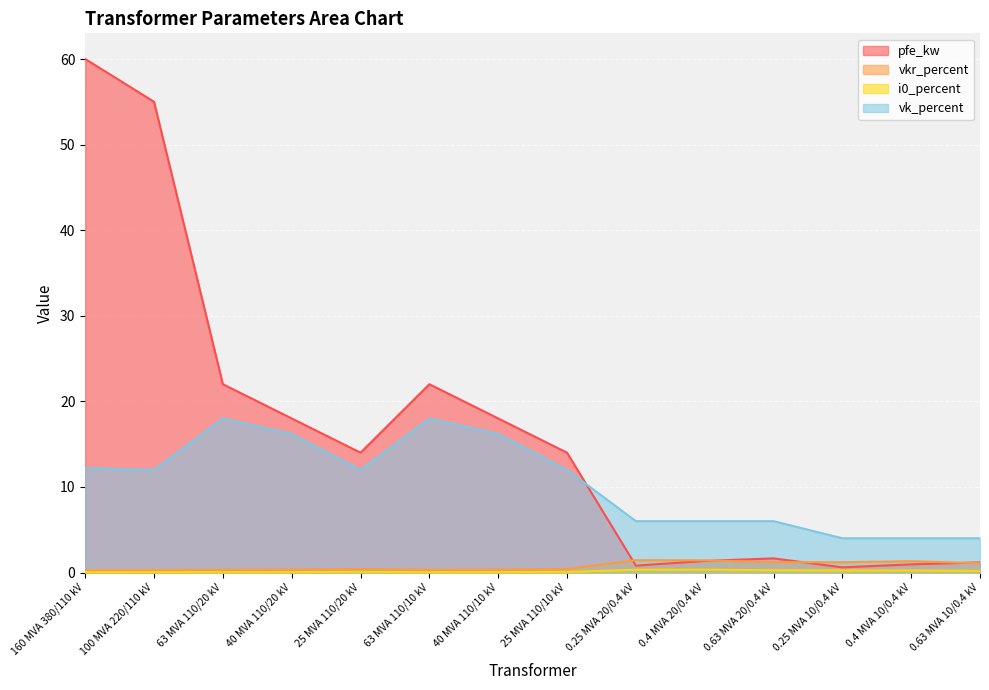

Rank the categories by vkr_percent value from highest to lowest.

0.25 MVA 20/0.4 kV, 0.4 MVA 20/0.4 kV, 0.4 MVA 10/0.4 kV, 0.63 MVA 20/0.4 kV, 0.25 MVA 10/0.4 kV, 0.63 MVA 10/0.4 kV, 25 MVA 110/20 kV, 25 MVA 110/10 kV, 40 MVA 110/20 kV, 40 MVA 110/10 kV, 63 MVA 110/20 kV, 63 MVA 110/10 kV, 100 MVA 220/110 kV, 160 MVA 380/110 kV